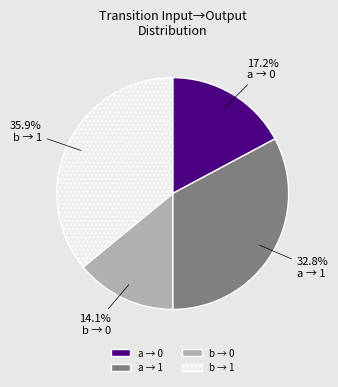

Does b → 0 represent more than half of the total?

No